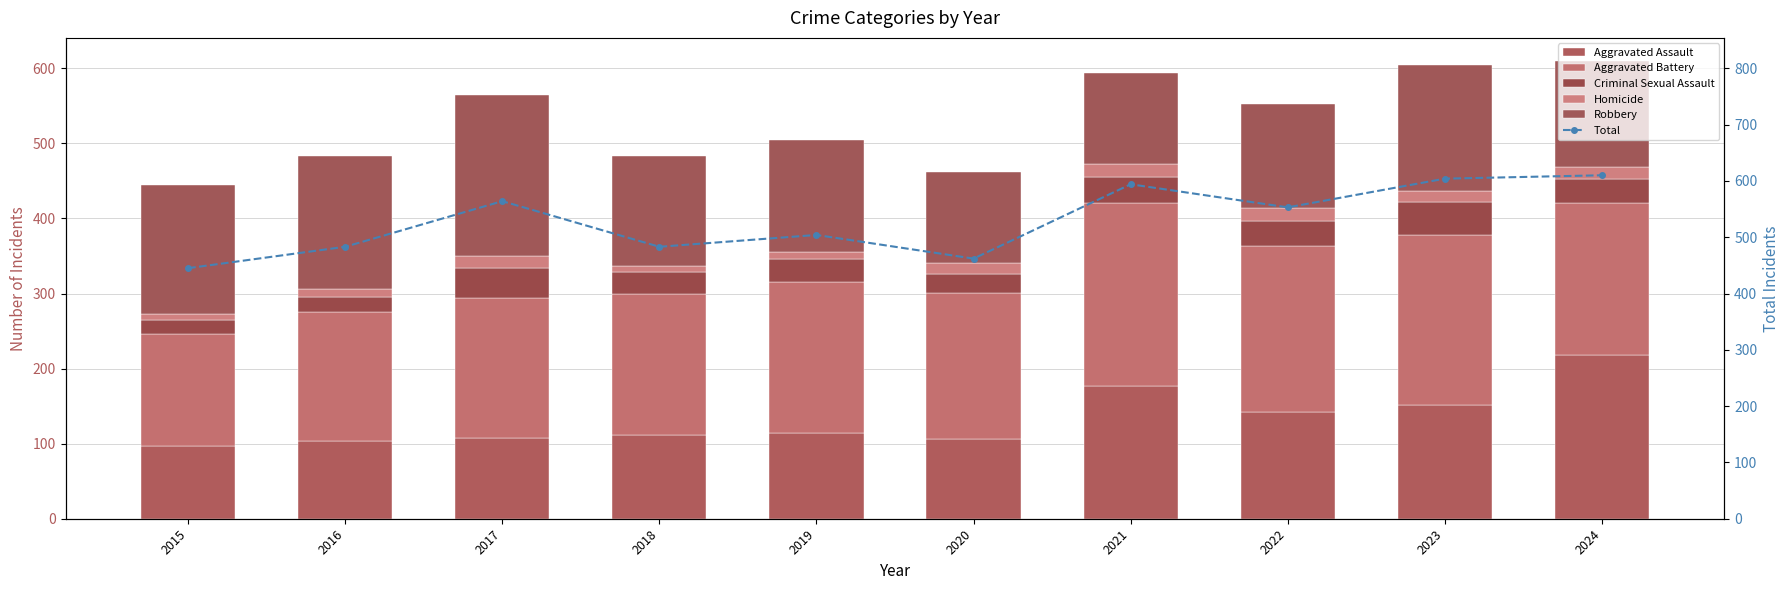

What is the difference between the Robbery values at 2023 and 2019?

19